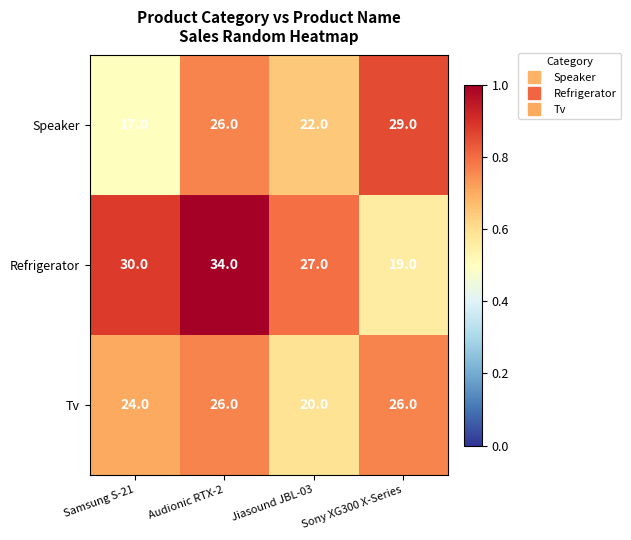

True or false: Refrigerator has a value of 19 at Sony XG300 X-Series.

True